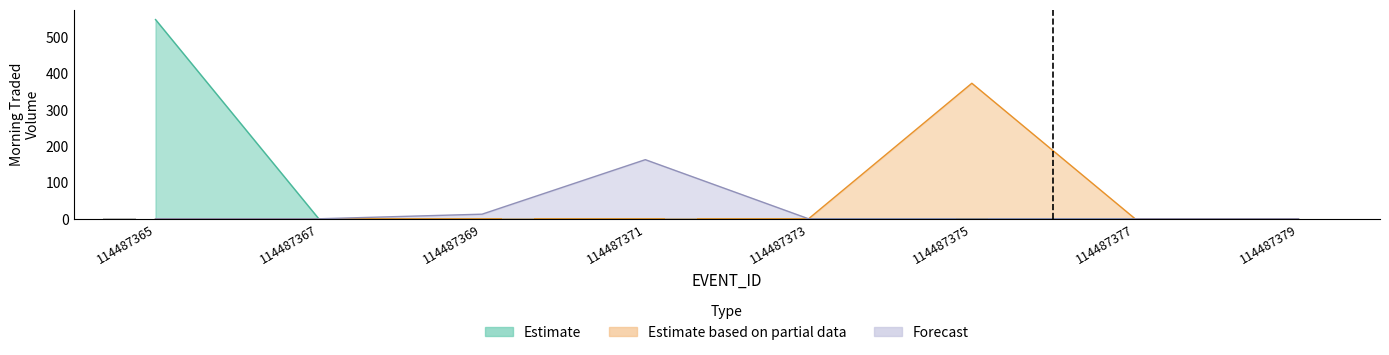

At which label is Estimate based on partial data closest to 186?

114487365